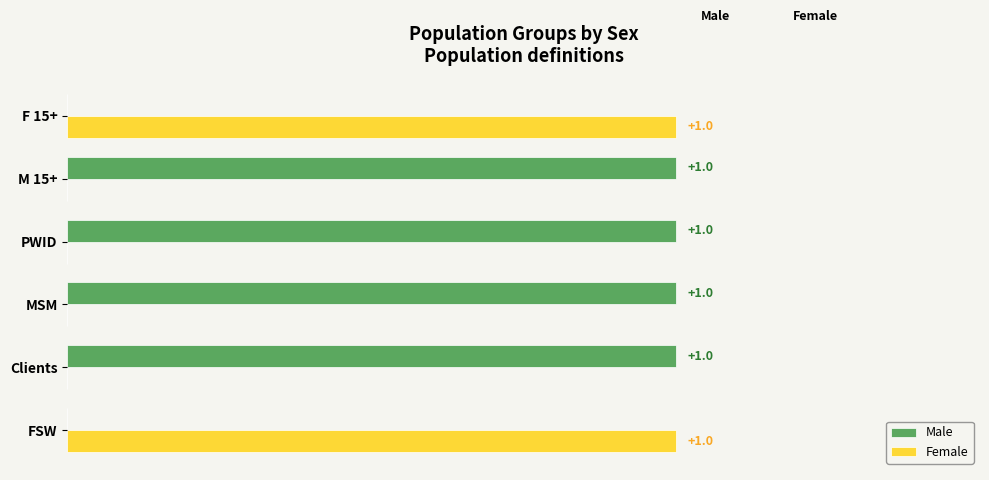

Which series has the largest total across all categories?

Male